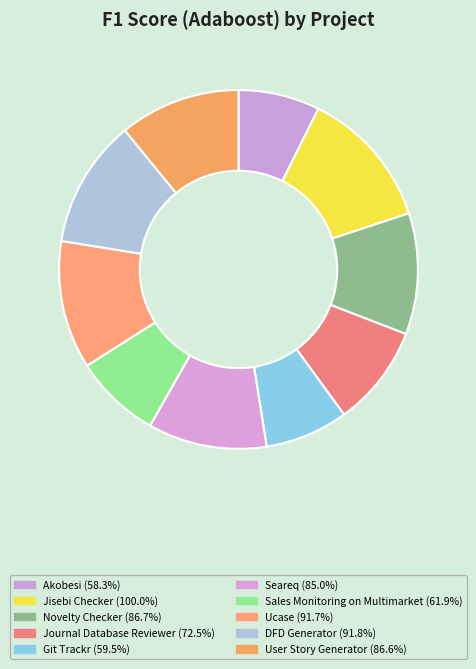

What percentage is the Novelty Checker slice, to the nearest percent?

11%